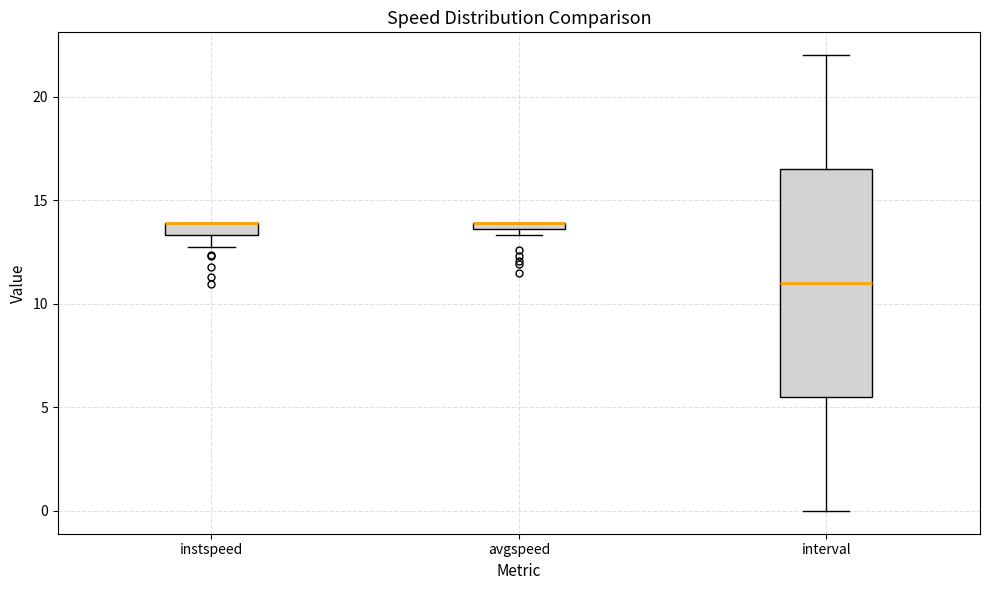

Comparing the boxes themselves (not the whiskers), which one is the tallest?

interval